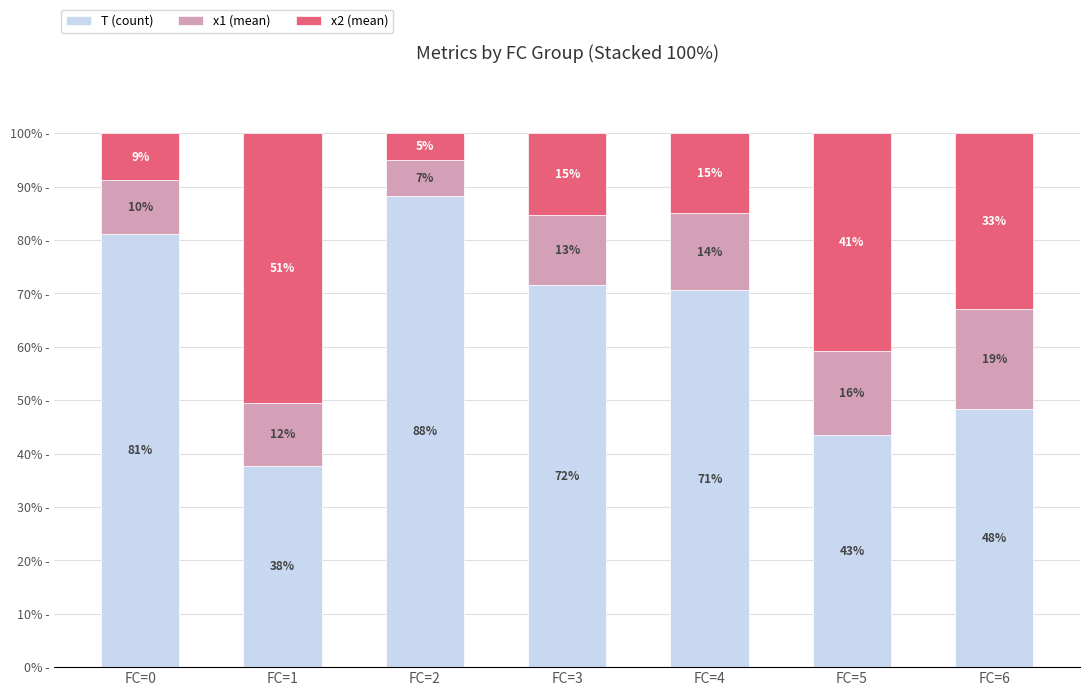

What are all the series names shown in the legend?

T (count), x1 (mean), x2 (mean)